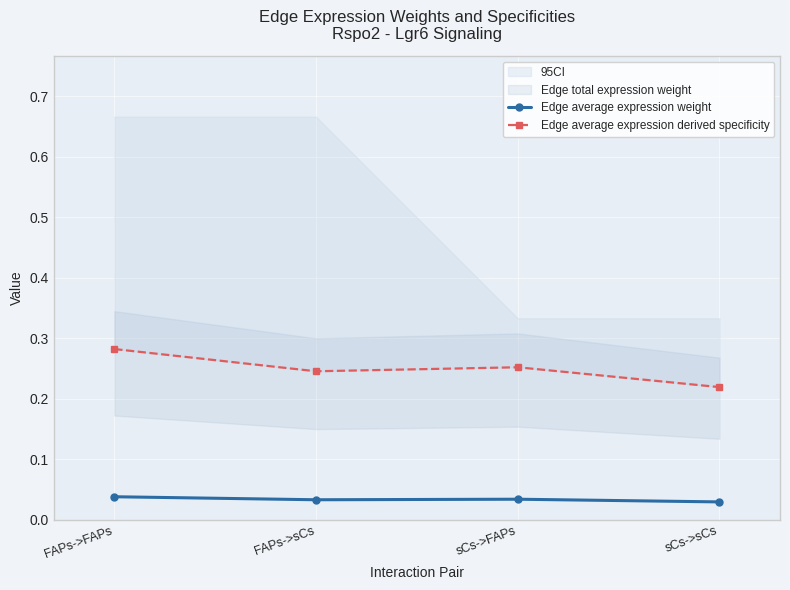

Which series changed the most between FAPs->sCs and sCs->FAPs?

Edge average expression derived specificity